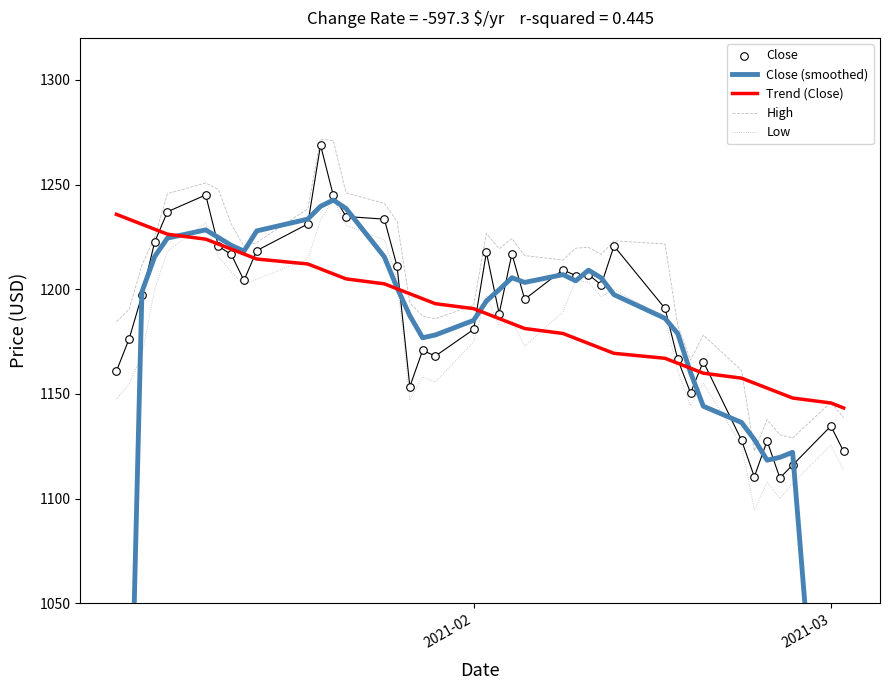

Which series has the largest total across all categories?

High